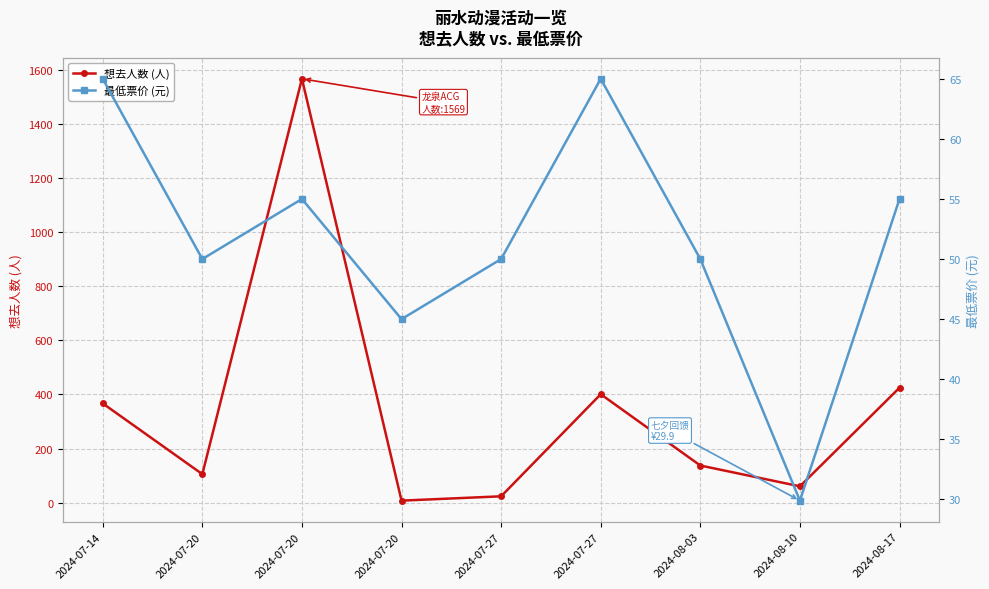

Where do 最低票价 (元) and 想去人数 (人) first cross each other?

2024-07-20 and 2024-07-20